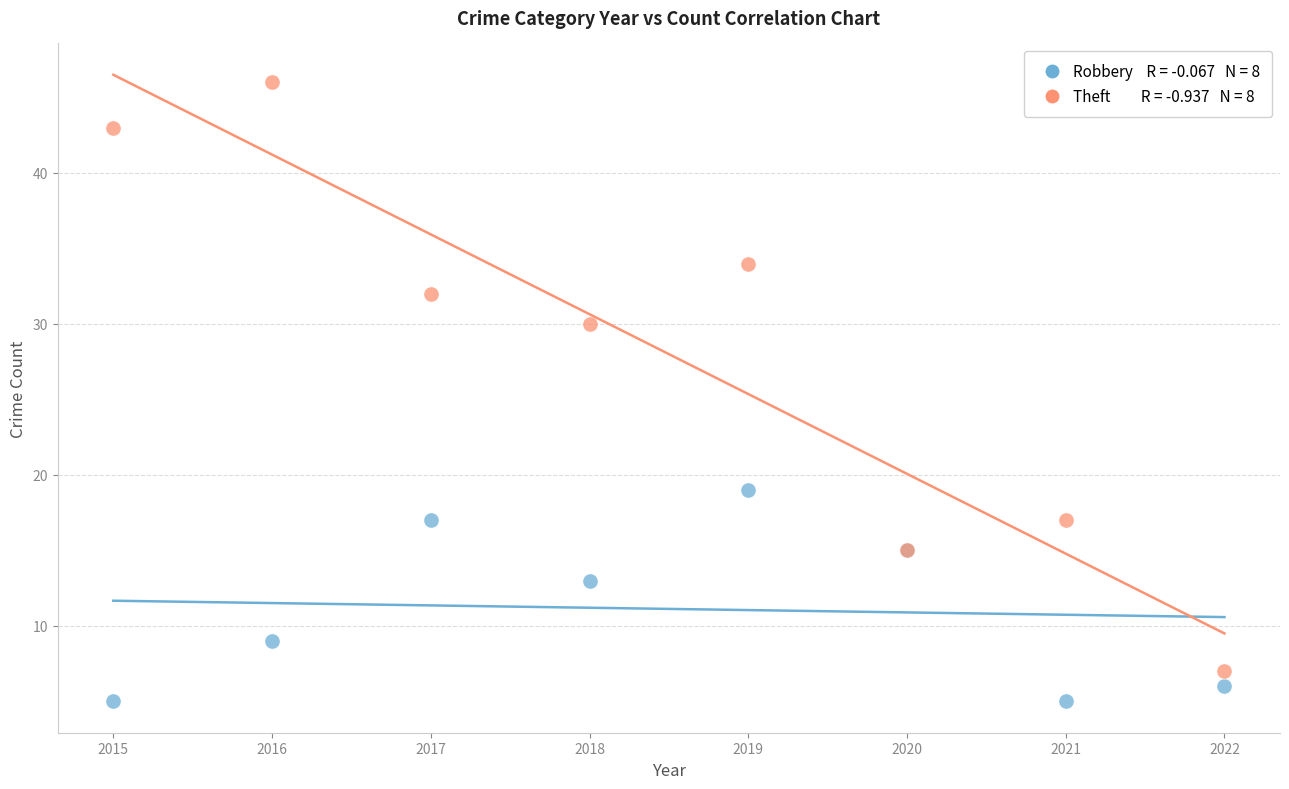

Across all series, what Y value is closest to 25?

30